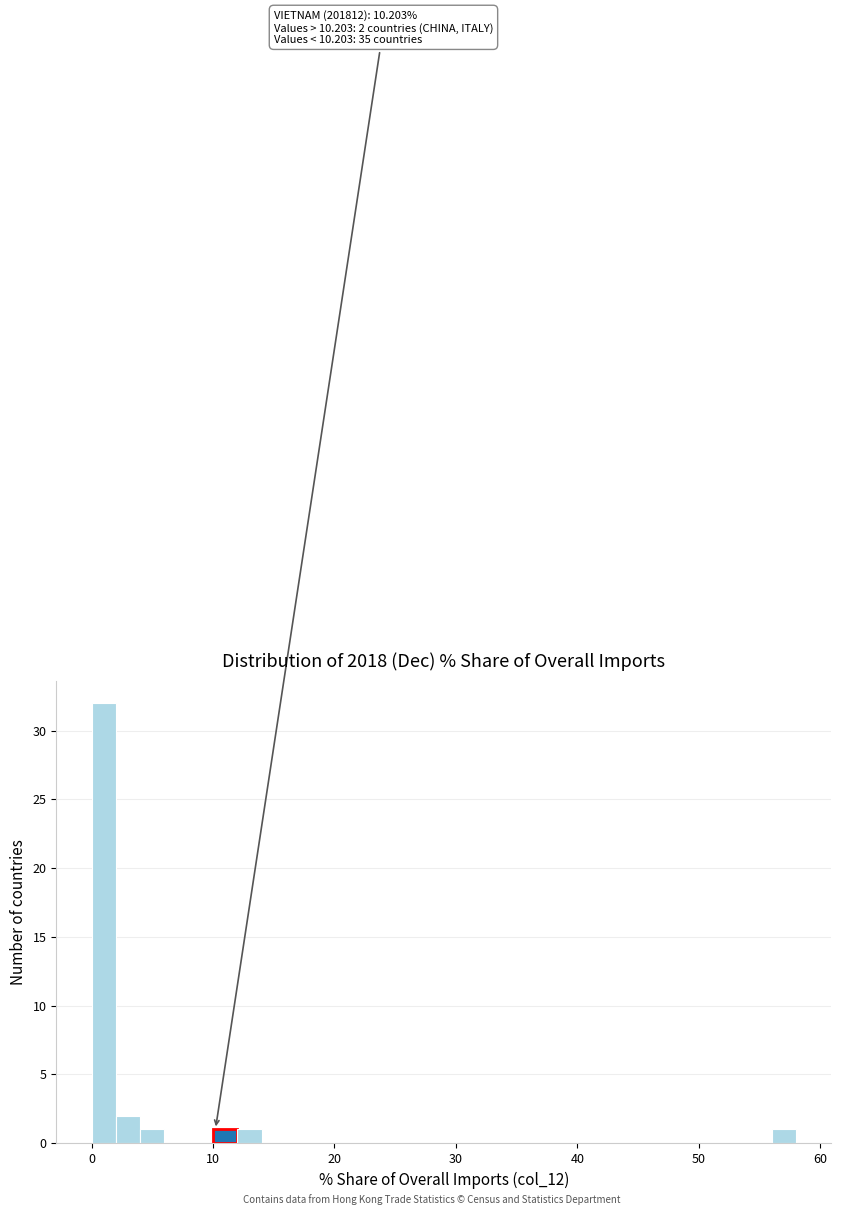

Around what value on the x-axis is the tallest bar? Give the approximate position of its centre, as read against the axis.

1